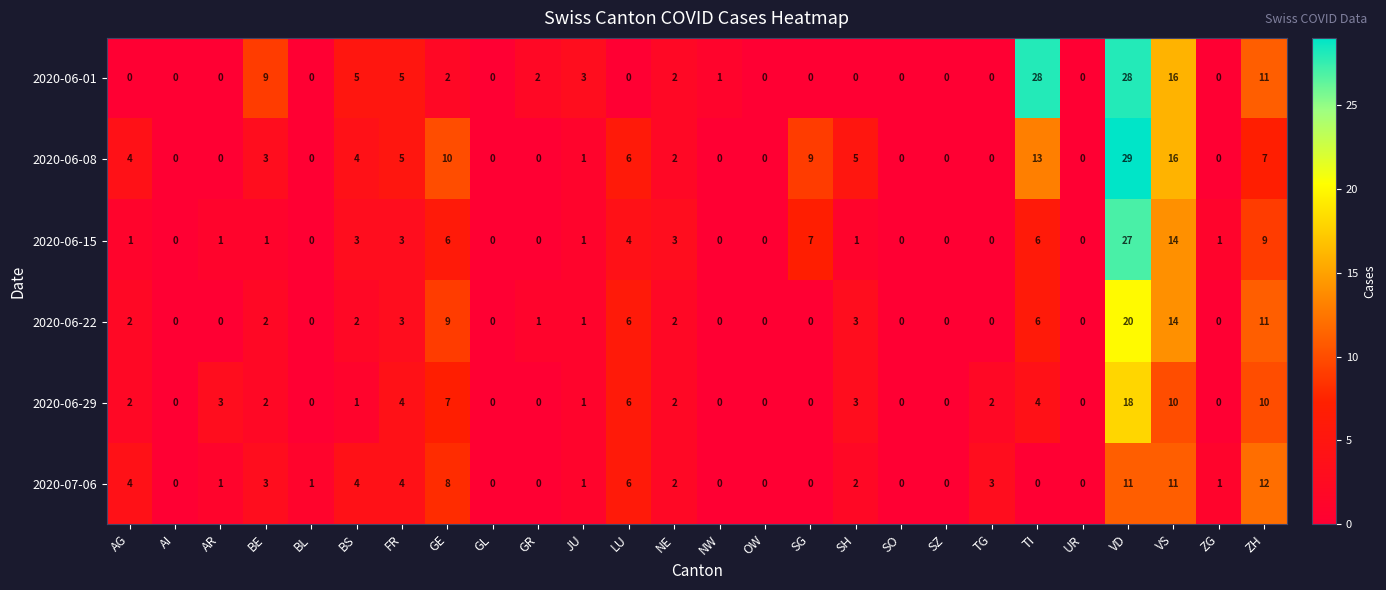

Where is 2020-06-22 nearest to the value 10?

GE